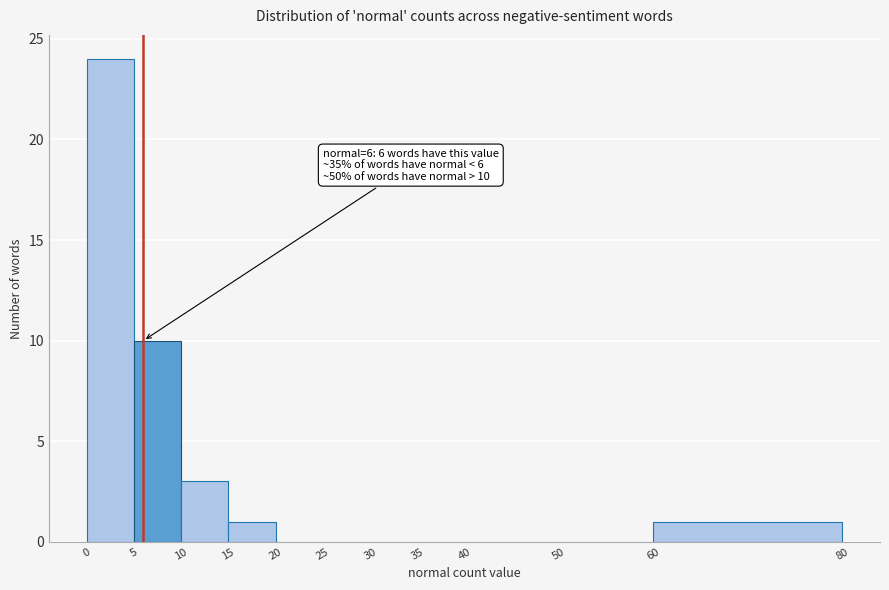

Which range on the x-axis has the tallest bar?

0 to 5